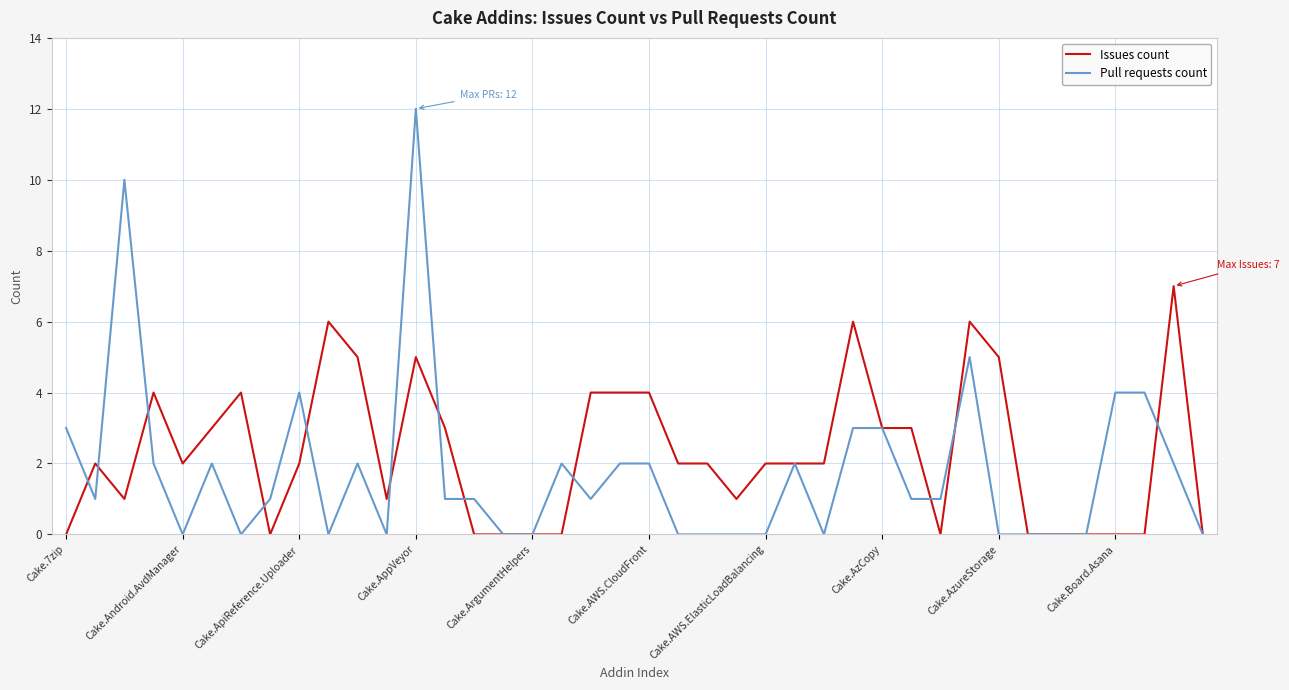

List the series in order of their peak value, lowest first.

Issues count, Pull requests count